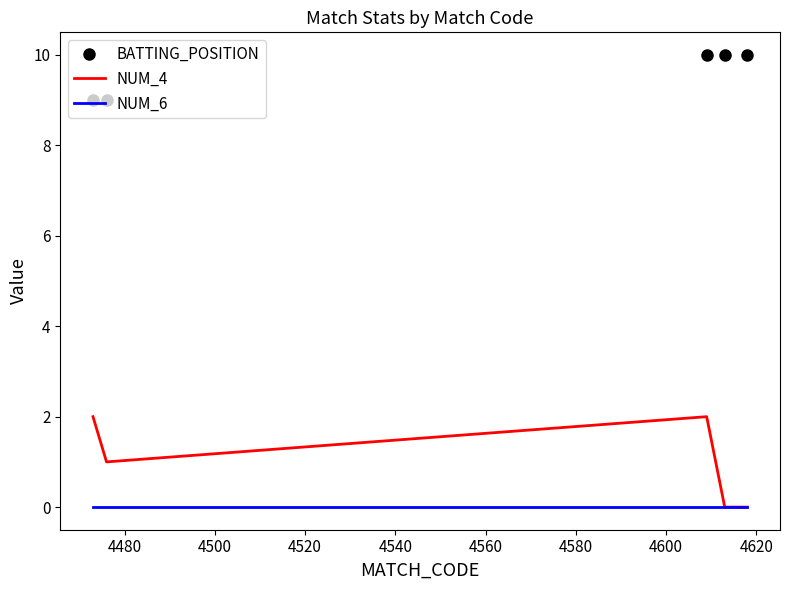

Reading left to right, transcribe all the data shown in this chart.

BATTING_POSITION: 9	9	10	10	10
NUM_4: 2	1	2	0	0
NUM_6: 0	0	0	0	0